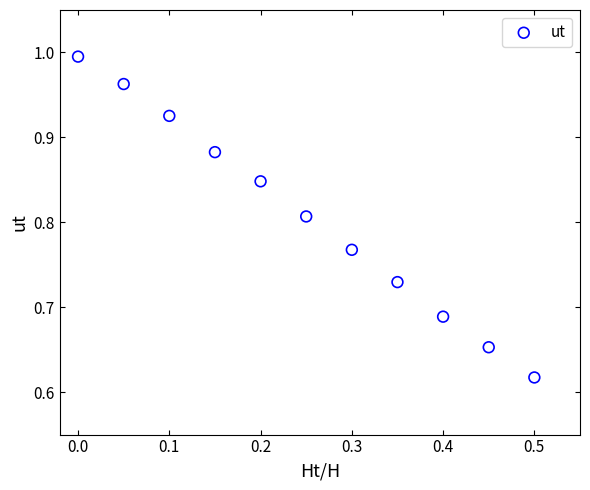

What is the range of Y values (max minus min)?

0.4